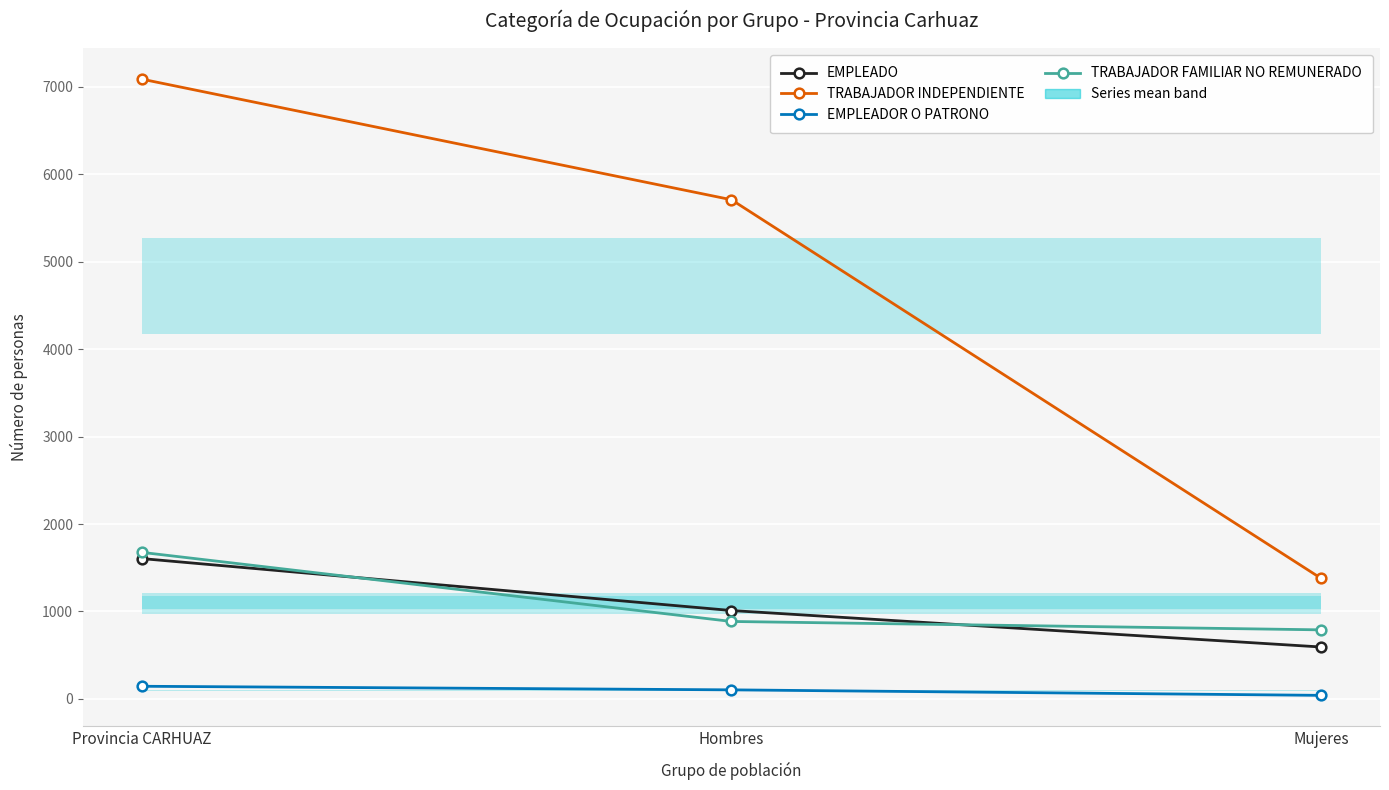

Reading left to right, extract all data points from this chart.

EMPLEADO: Provincia CARHUAZ=1605	Hombres=1011	Mujeres=594
TRABAJADOR INDEPENDIENTE: Provincia CARHUAZ=7087	Hombres=5708	Mujeres=1379
EMPLEADOR O PATRONO: Provincia CARHUAZ=145	Hombres=104	Mujeres=41
TRABAJADOR FAMILIAR NO REMUNERADO: Provincia CARHUAZ=1676	Hombres=886	Mujeres=790